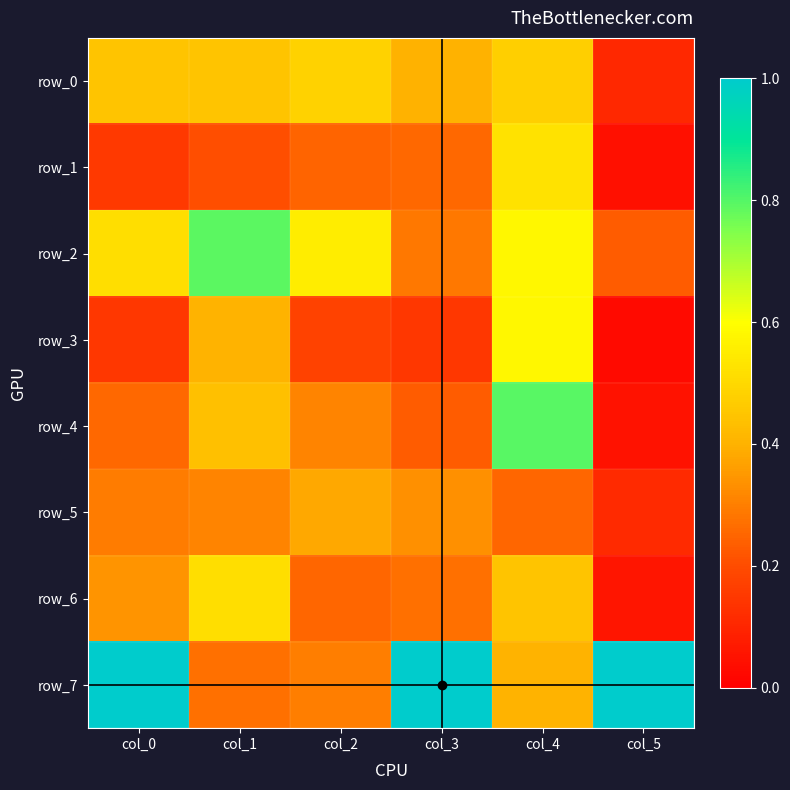

Rank the categories by row_3 value from lowest to highest.

col_5, col_0, col_3, col_2, col_1, col_4